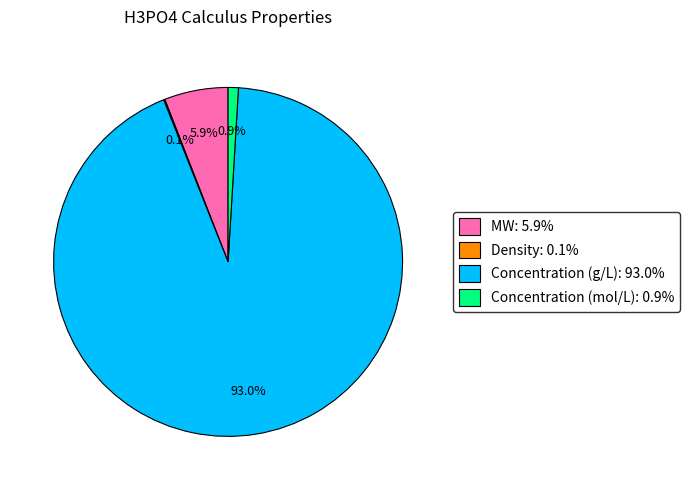

What percentage is the MW slice, to the nearest percent?

6%